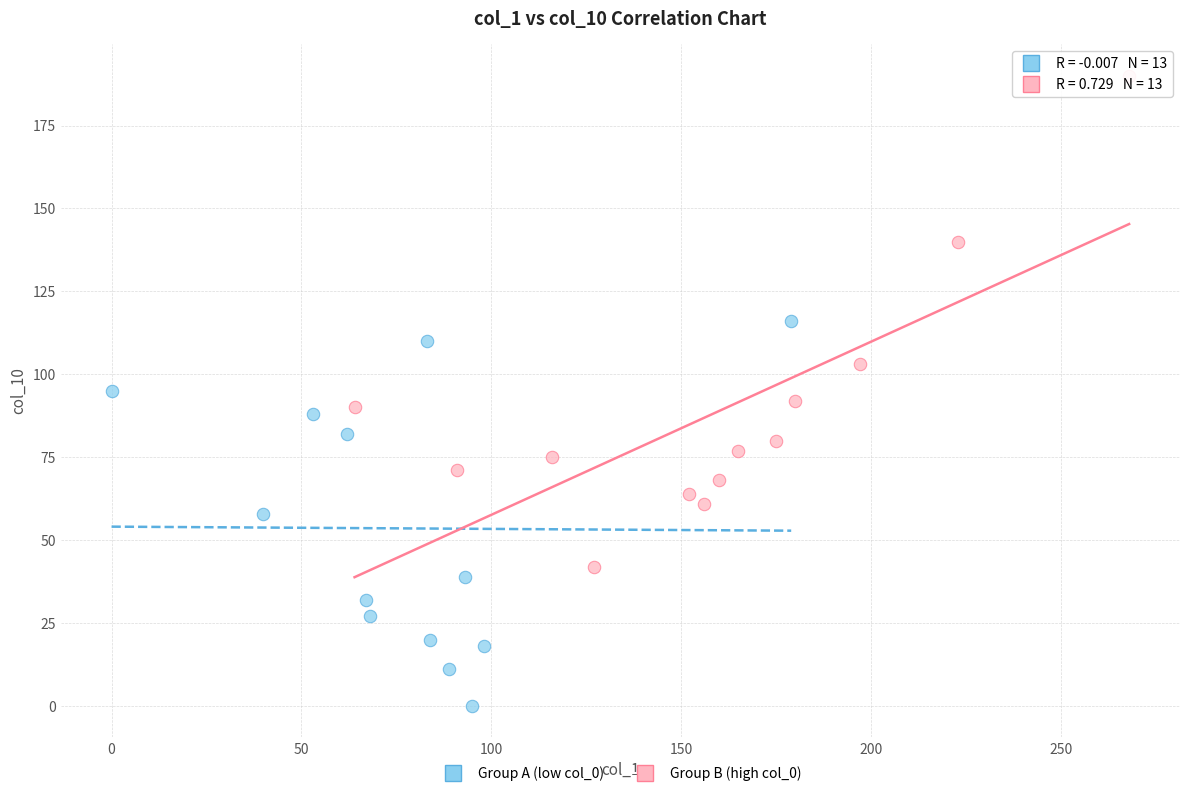

What are all the series names shown in the legend?

Group A (low col_0), Group B (high col_0)